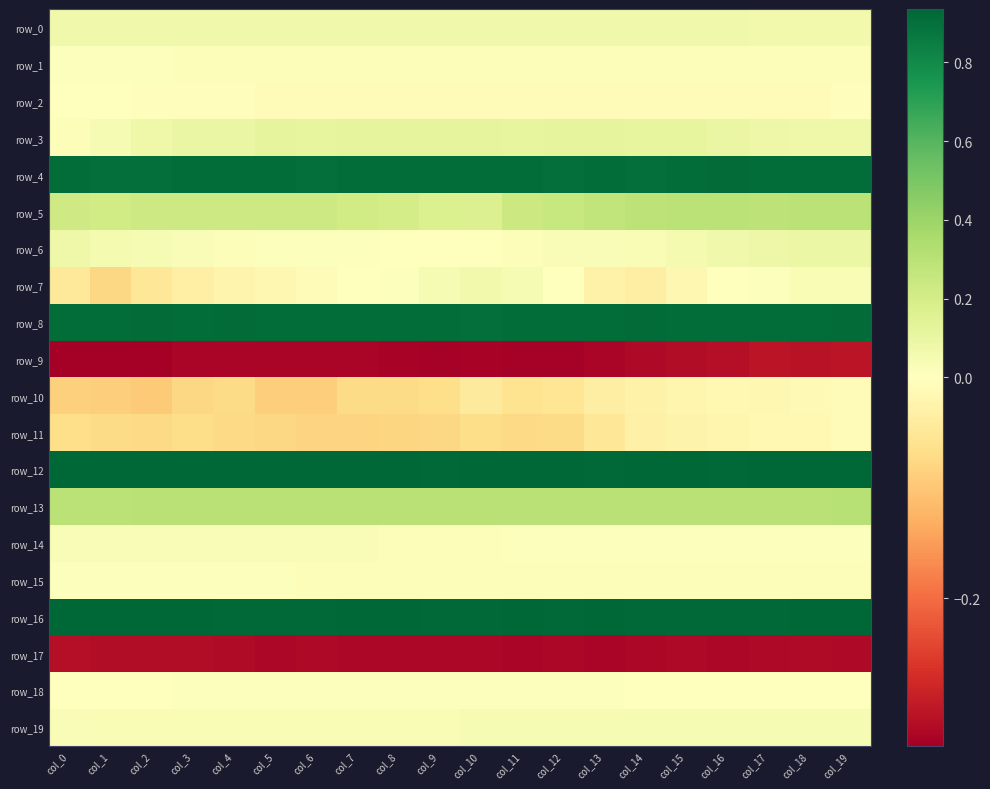

Rank the series at col_4 from lowest to highest value.

row_9, row_17, row_11, row_10, row_7, row_2, row_18, row_15, row_1, row_6, row_14, row_19, row_0, row_3, row_5, row_13, row_4, row_8, row_16, row_12